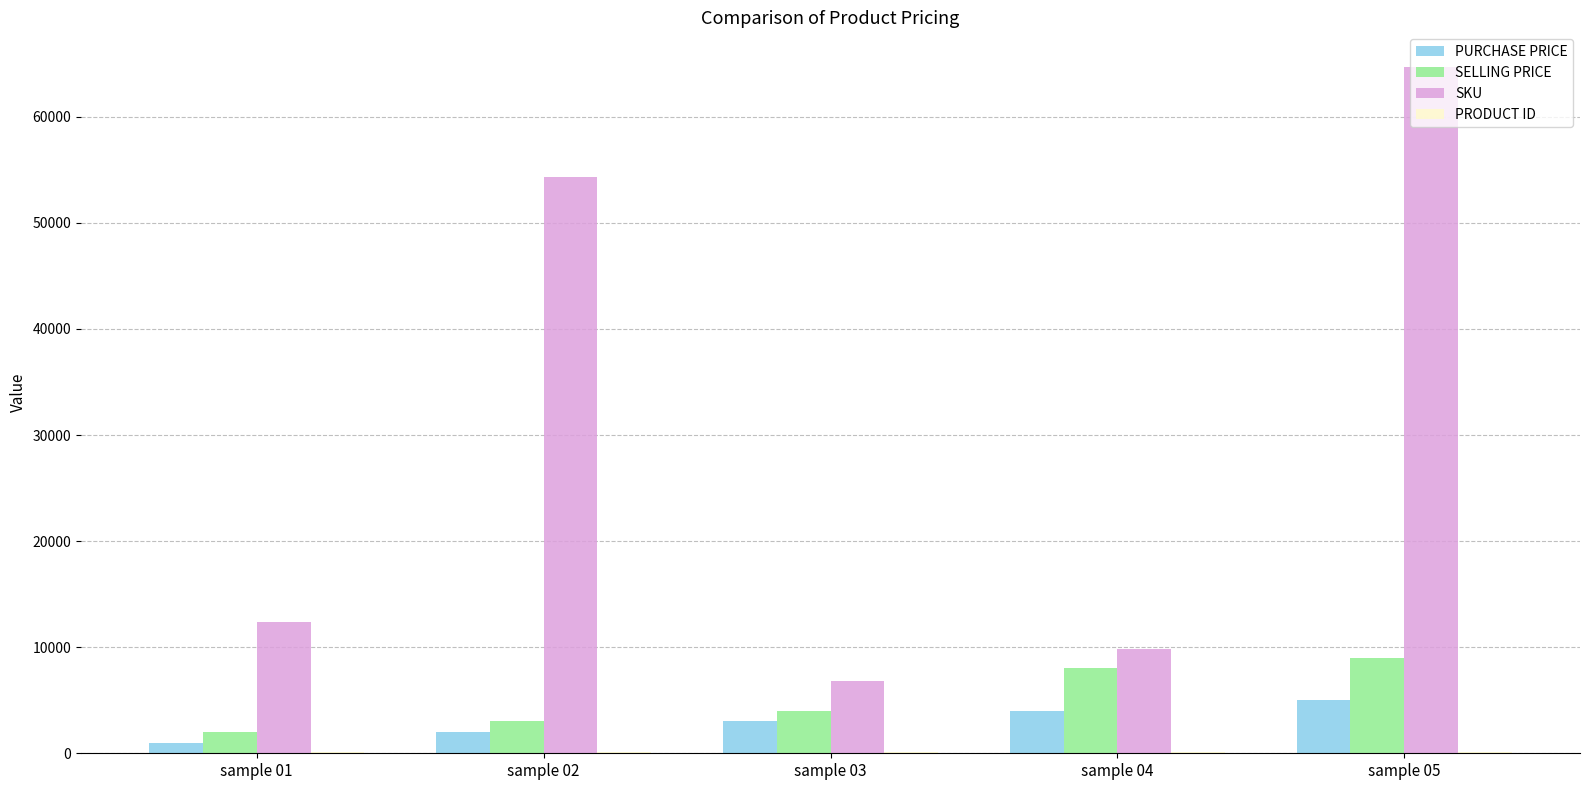

What is the spread (max minus min) of values at sample 01?

12245